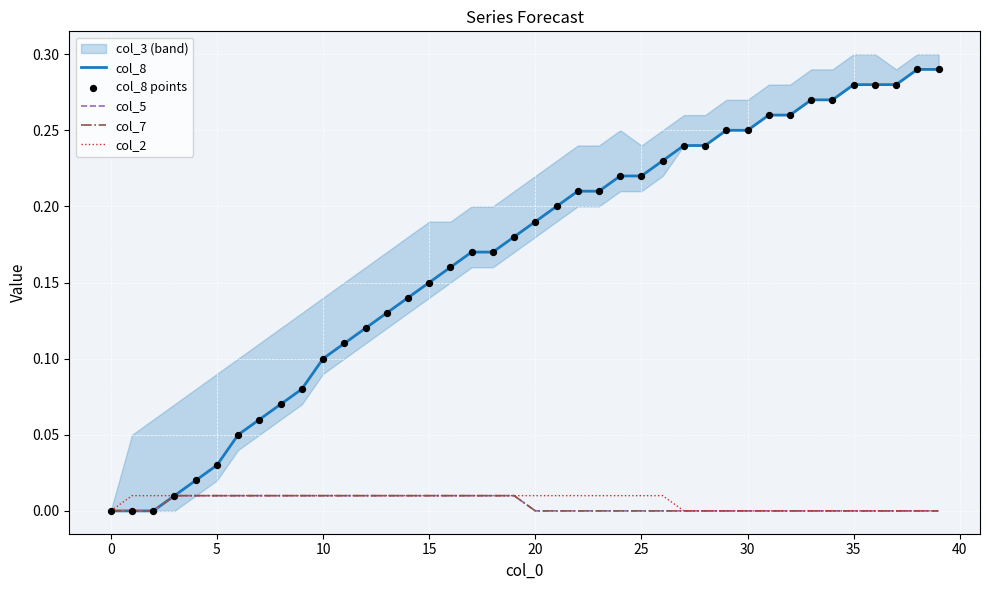

Which series contains the highest Y value?

col_8